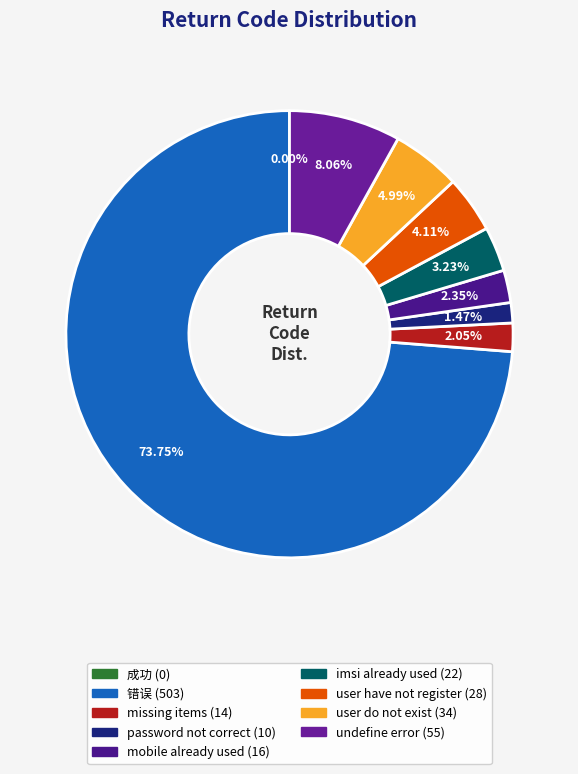

Combined, what portion of the pie is 成功 and 错误?

73.8%